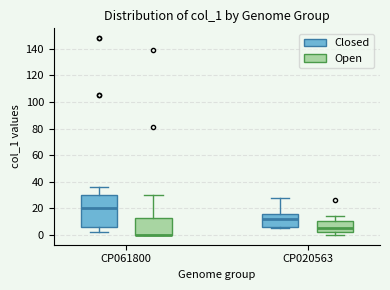

Reading left to right, transcribe this box plot: for each box, give where its median line is, the range the box spans, and where its two whiskers end, as read against the y-axis. The values are not printed on the chart, so give them approximately, as read against the axis.

CP061800 (Closed): median 20, box 6 to 30, whiskers 2 to 36
CP061800 (Open): median 0 (drawn on the box's lower edge), box 0 to 14, whiskers 0 to 30
CP020563 (Closed): median 12, box 6 to 16, whiskers 6 (just below the box's lower edge) to 28
CP020563 (Open): median 6, box 2 to 10, whiskers 0 to 14